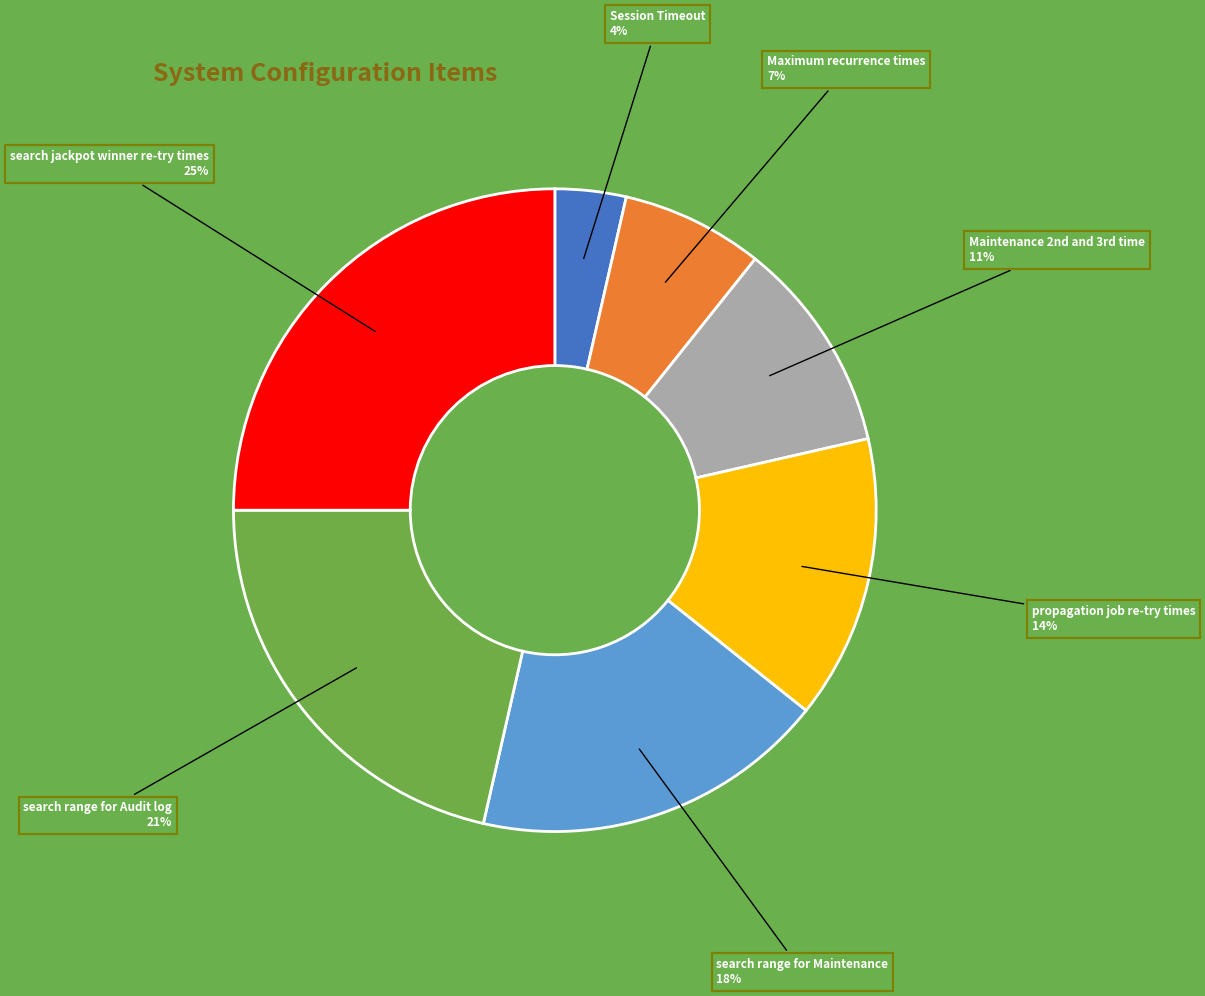

True or false: search range for Audit log accounts for 21% of the total.

True